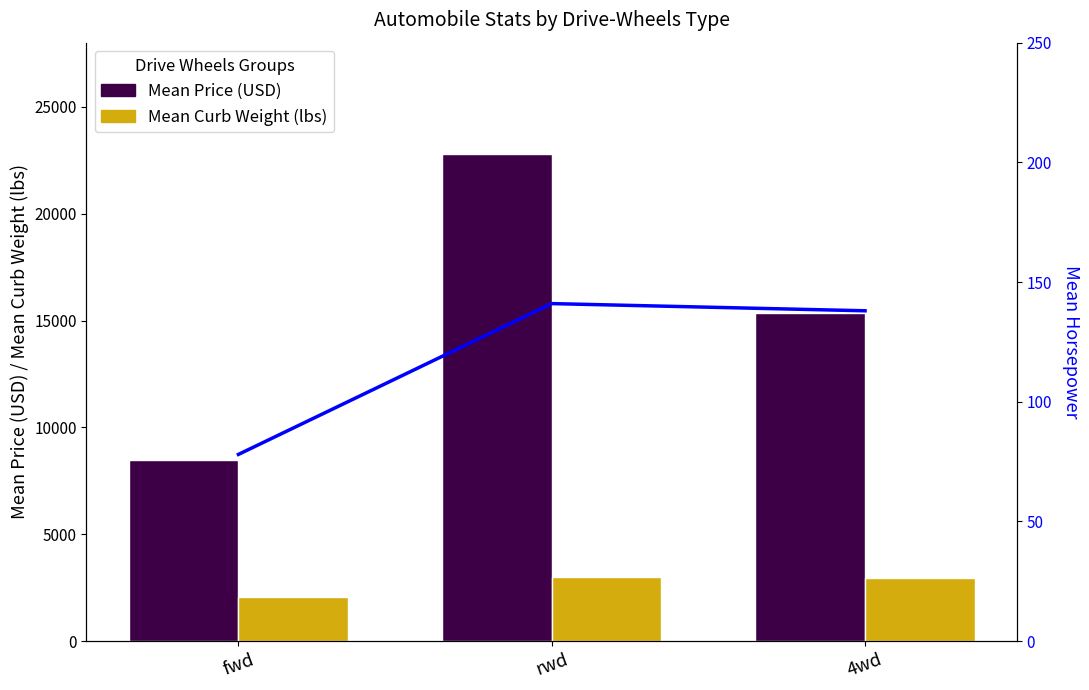

What is the sum of all Mean Horsepower values?

357